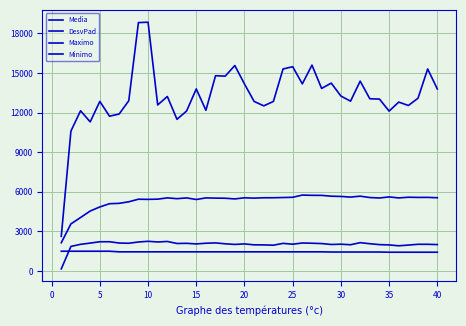

Is this an area chart (filled region under the line)?

No